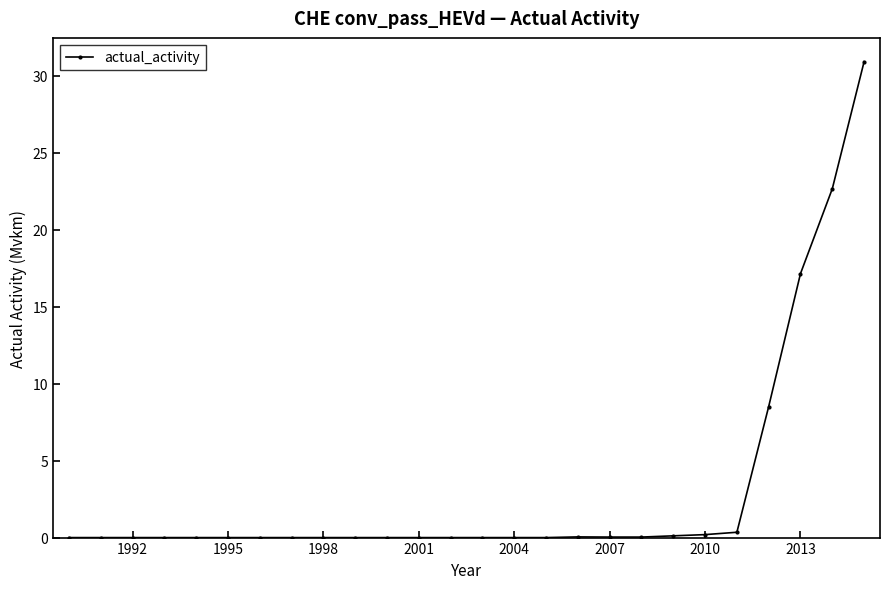

What is the difference between the maximum and minimum values?

30.9